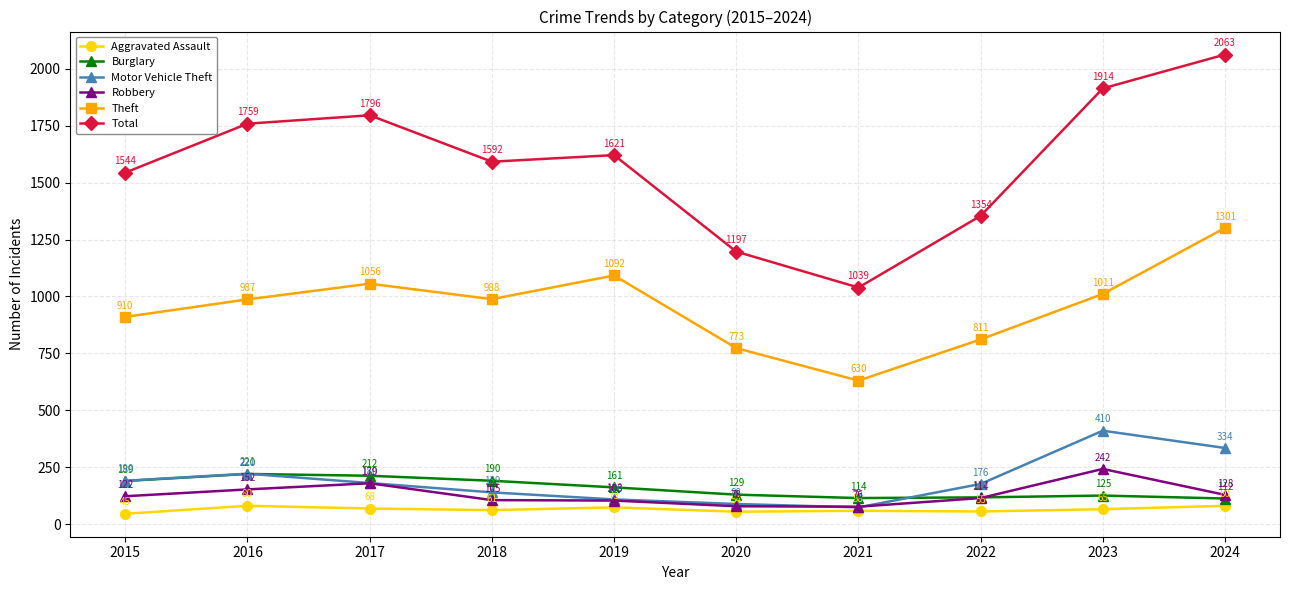

Reading left to right, what are all the values shown in this chart?

Aggravated Assault: 2015=45	2016=80	2017=68	2018=61	2019=73	2020=54	2021=58	2022=55	2023=65	2024=80
Burglary: 2015=189	2016=220	2017=212	2018=190	2019=161	2020=129	2021=114	2022=117	2023=125	2024=112
Motor Vehicle Theft: 2015=190	2016=221	2017=180	2018=139	2019=108	2020=88	2021=73	2022=176	2023=410	2024=334
Robbery: 2015=122	2016=152	2017=179	2018=105	2019=103	2020=78	2021=76	2022=114	2023=242	2024=128
Theft: 2015=910	2016=987	2017=1056	2018=988	2019=1092	2020=773	2021=630	2022=811	2023=1011	2024=1301
Total: 2015=1544	2016=1759	2017=1796	2018=1592	2019=1621	2020=1197	2021=1039	2022=1354	2023=1914	2024=2063